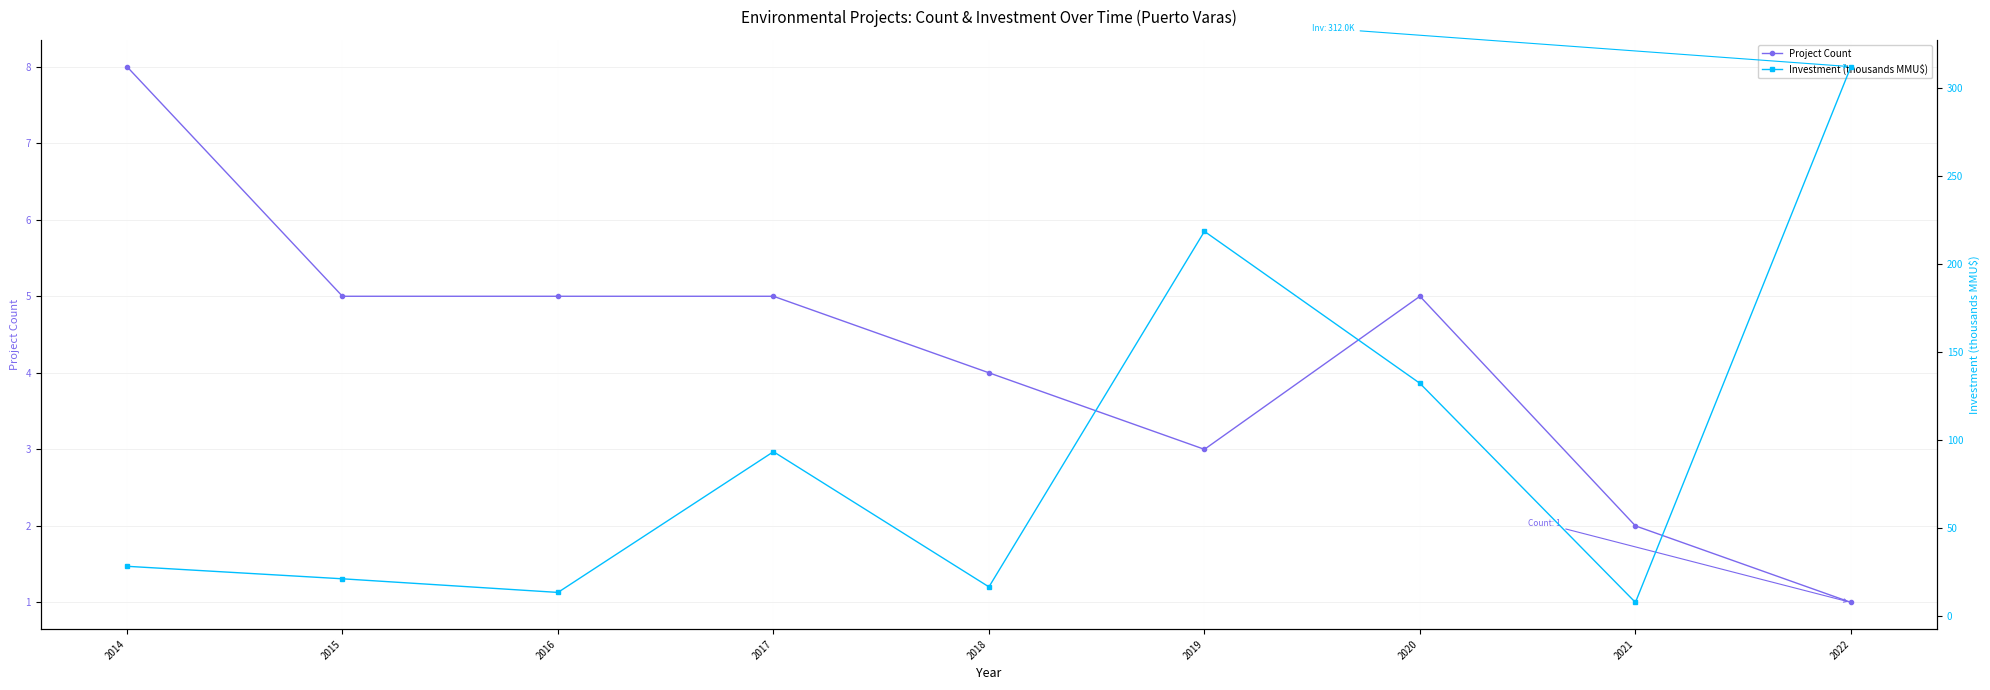

True or false: Project Count and Investment (thousands MMU$) cross at least once.

False